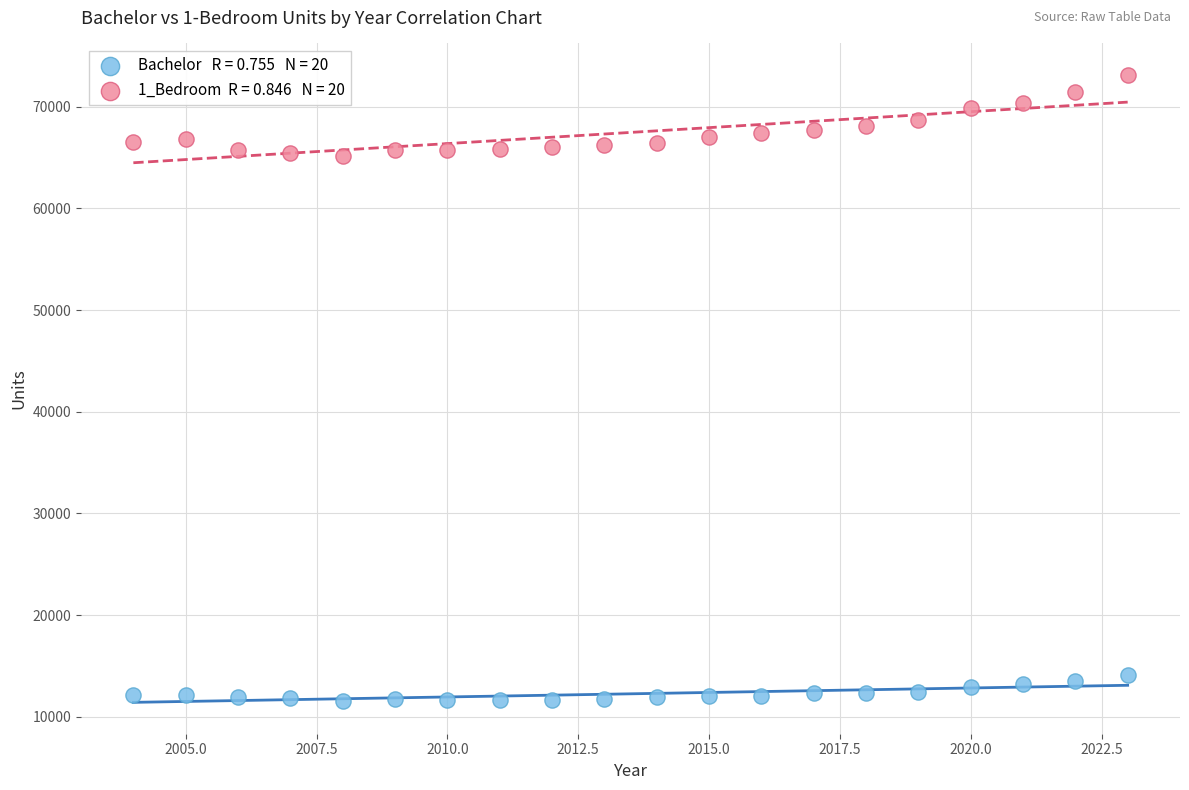

Across all data points, what is the range of Y values (max minus min)?

61572